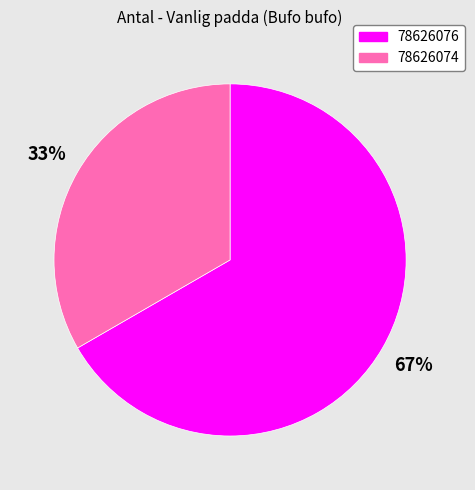

Count the number of slices in the pie.

2